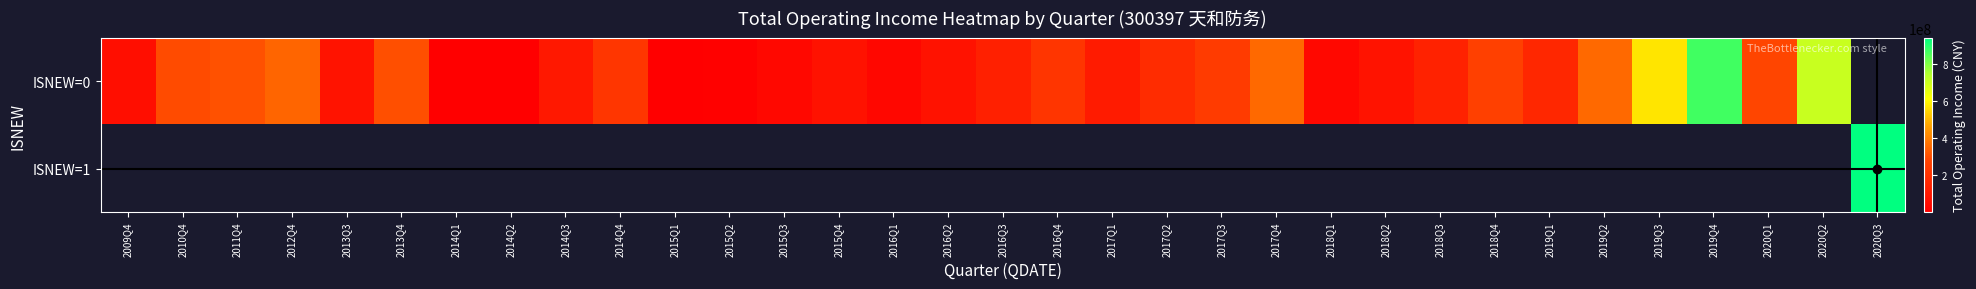

Rank the series by their average value, from lowest to highest.

ISNEW=0, ISNEW=1